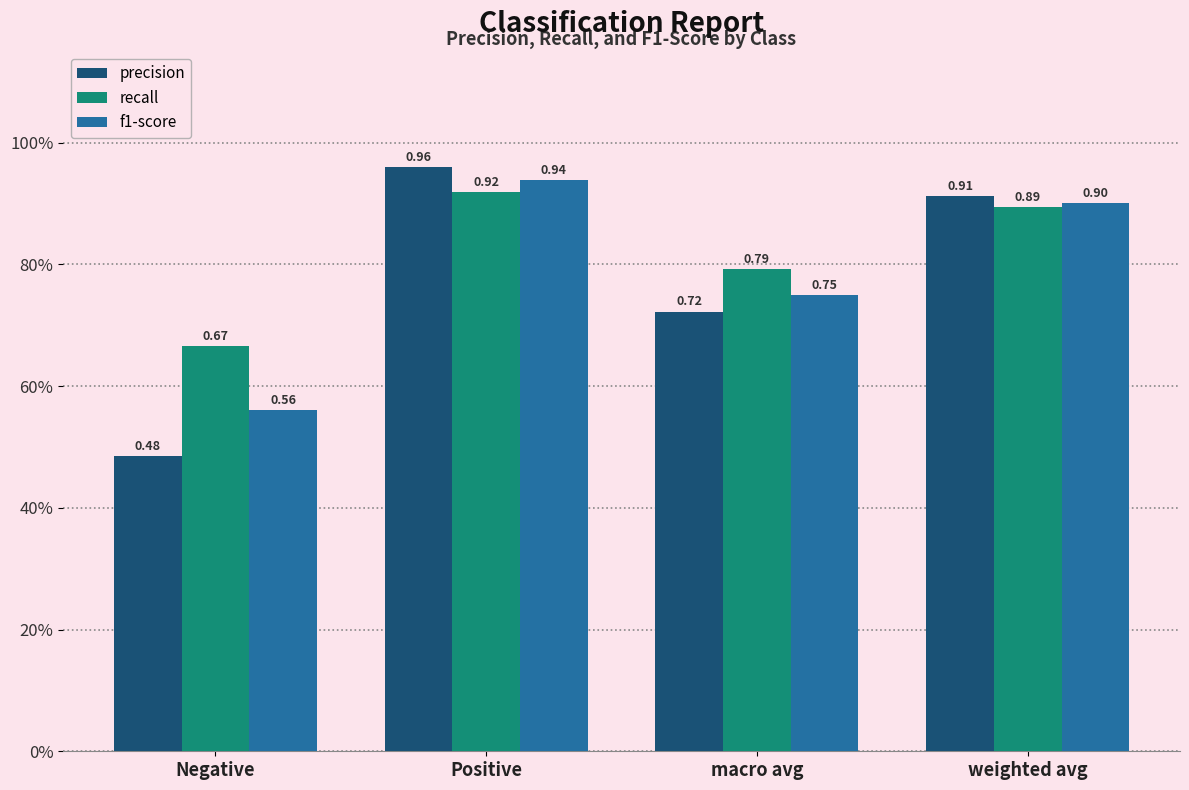

Between Positive and macro avg, which series saw the biggest shift?

precision